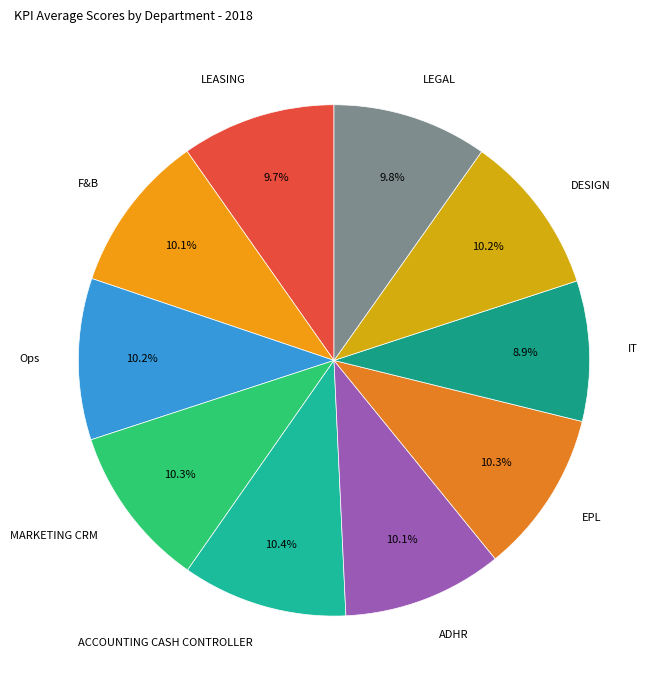

What percentage is NOT represented by DESIGN?

89.8%